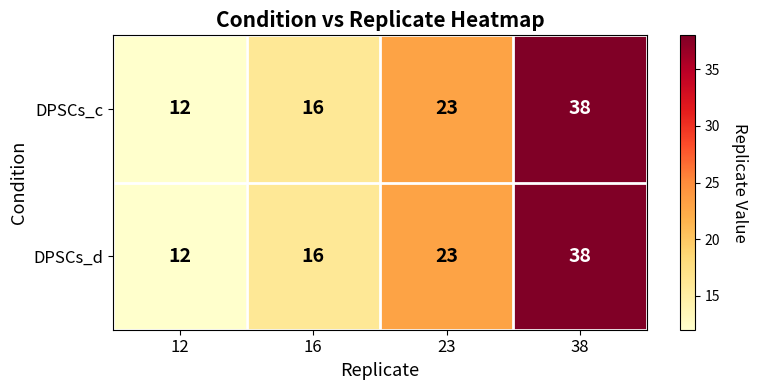

Rank the categories by DPSCs_d value from highest to lowest.

38, 23, 16, 12